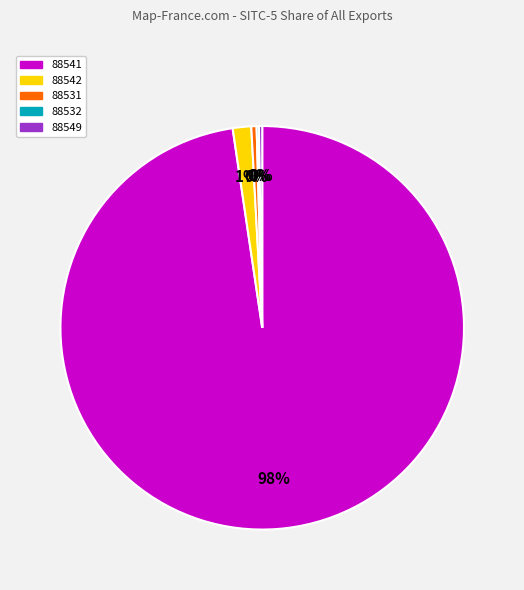

Is it true that 88541 is 98% of the pie?

True